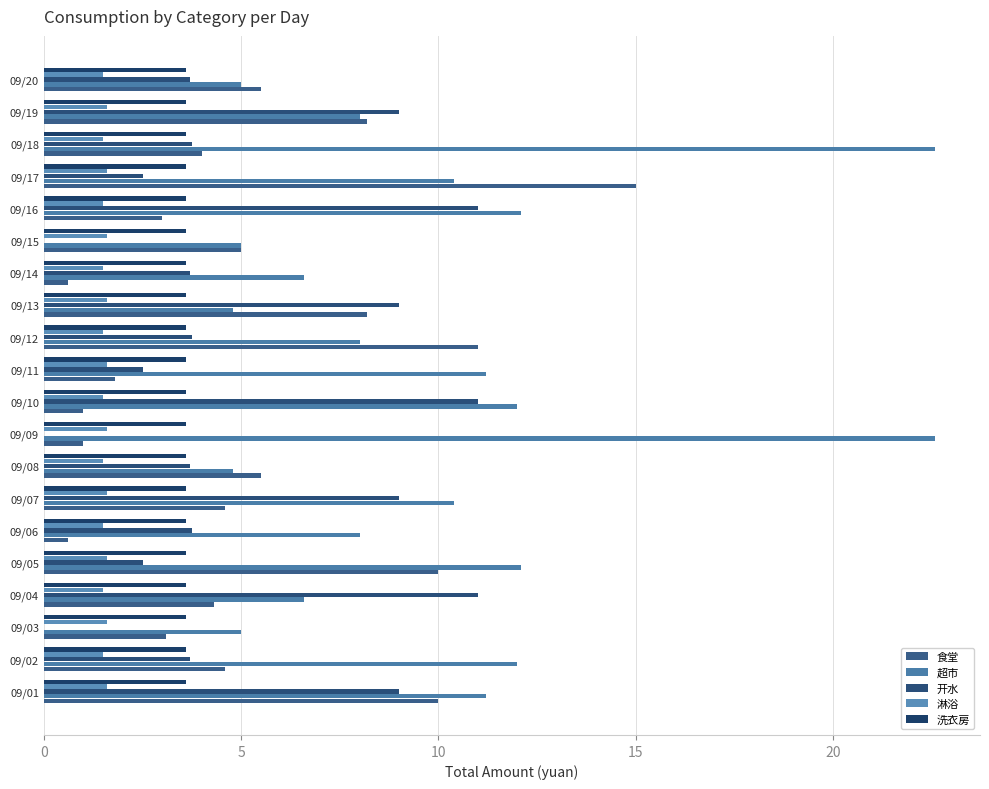

What are all the series names shown in the legend?

食堂, 超市, 开水, 淋浴, 洗衣房